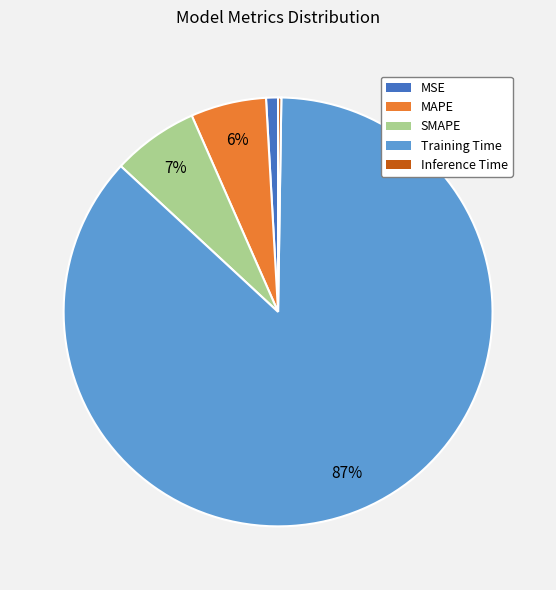

The MAPE slice represents 6% of the pie. True or false?

True